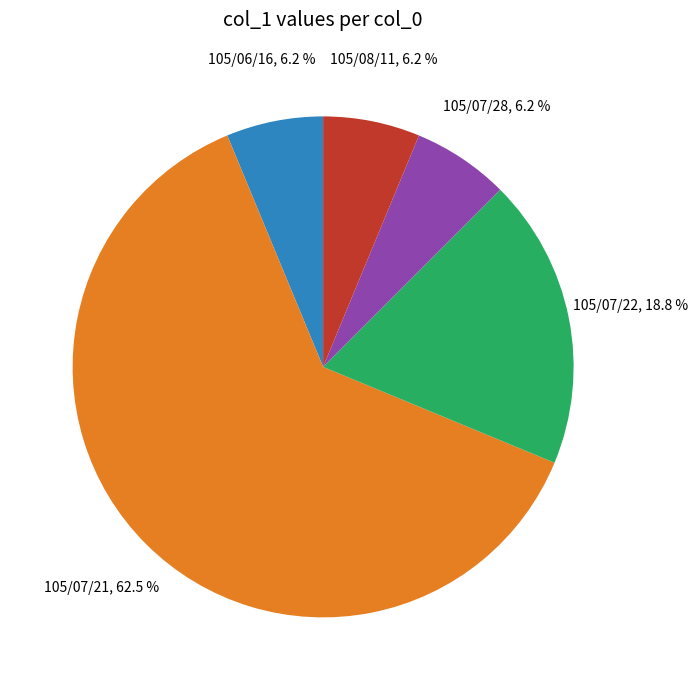

Which slice is the largest?

105/07/21